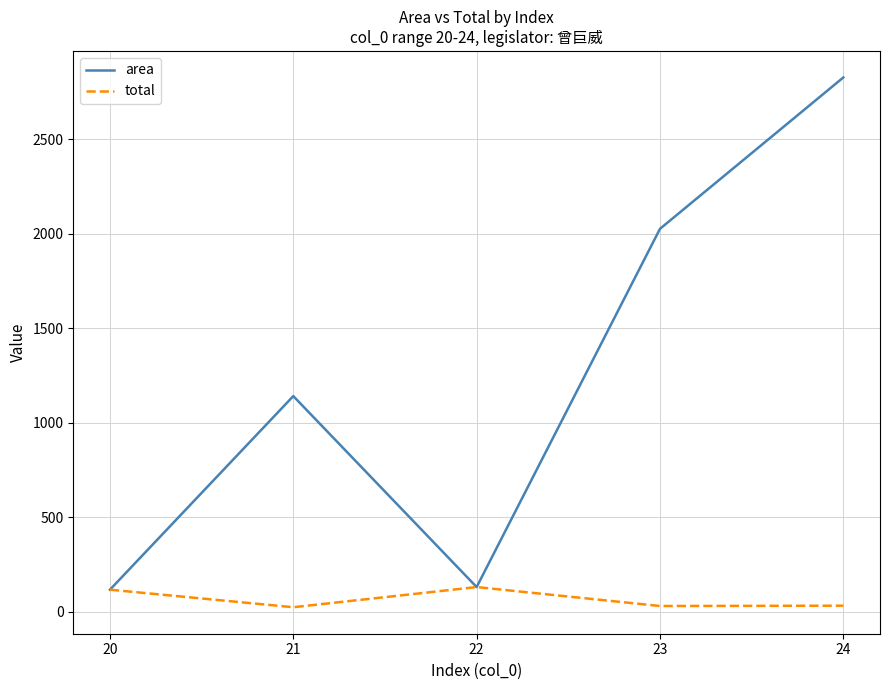

How many distinct data groups are displayed?

2